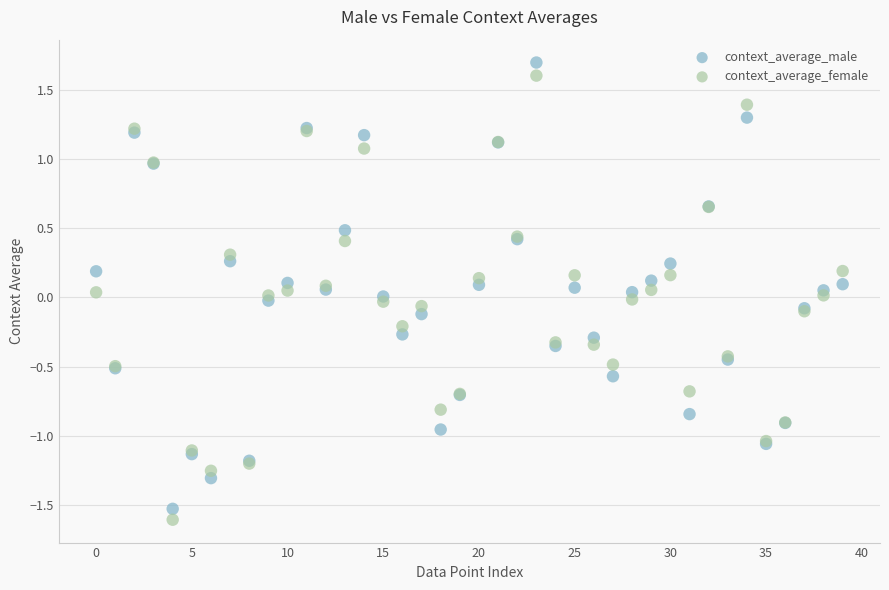

Which series has the largest Y range (max minus min)?

context_average_male